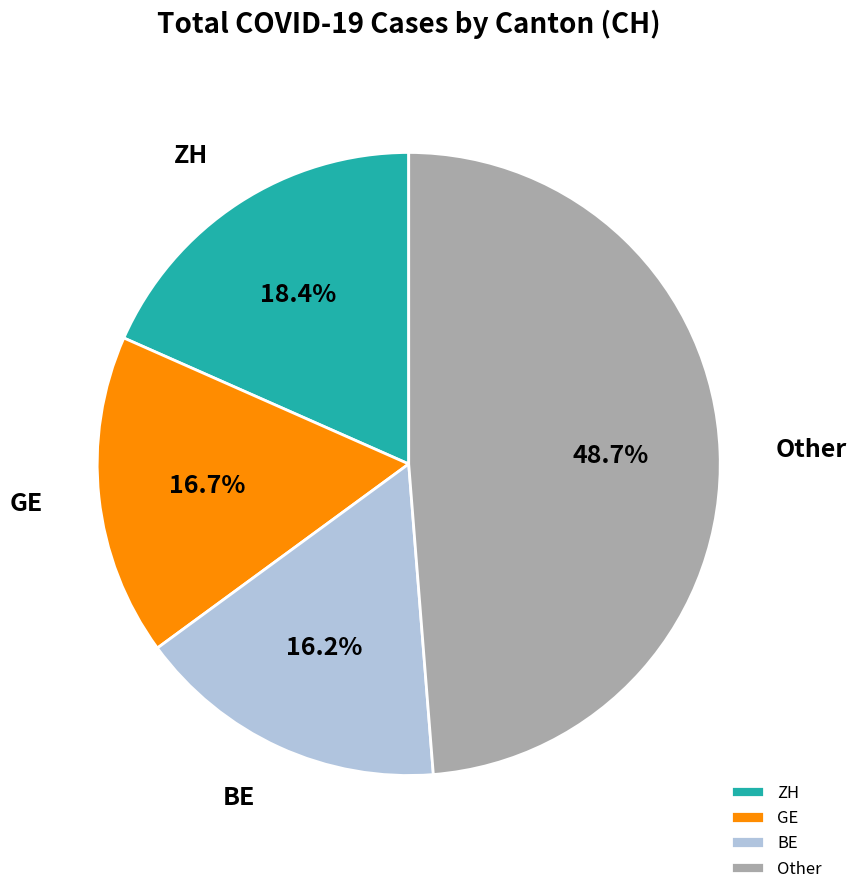

Is there any slice that represents more than half of the pie?

No